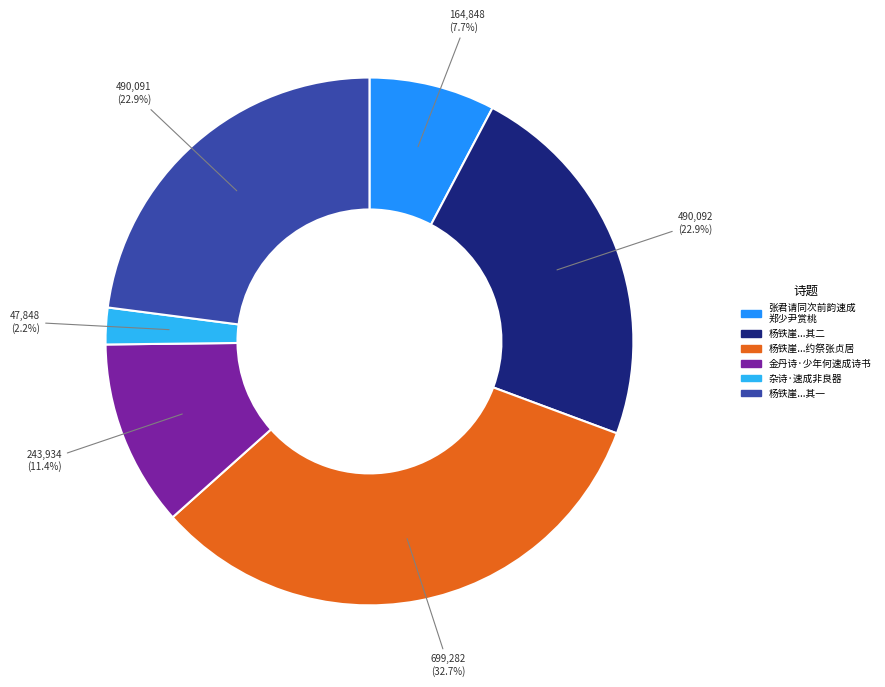

To the nearest percent, what is the average slice percentage?

17%